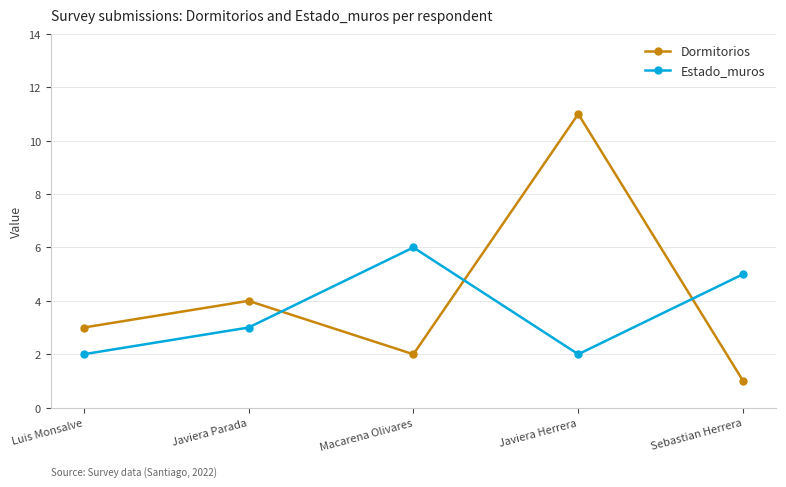

Reading left to right, what are all the values shown in this chart?

Dormitorios: 3	4	2	11	1
Estado_muros: 2	3	6	2	5